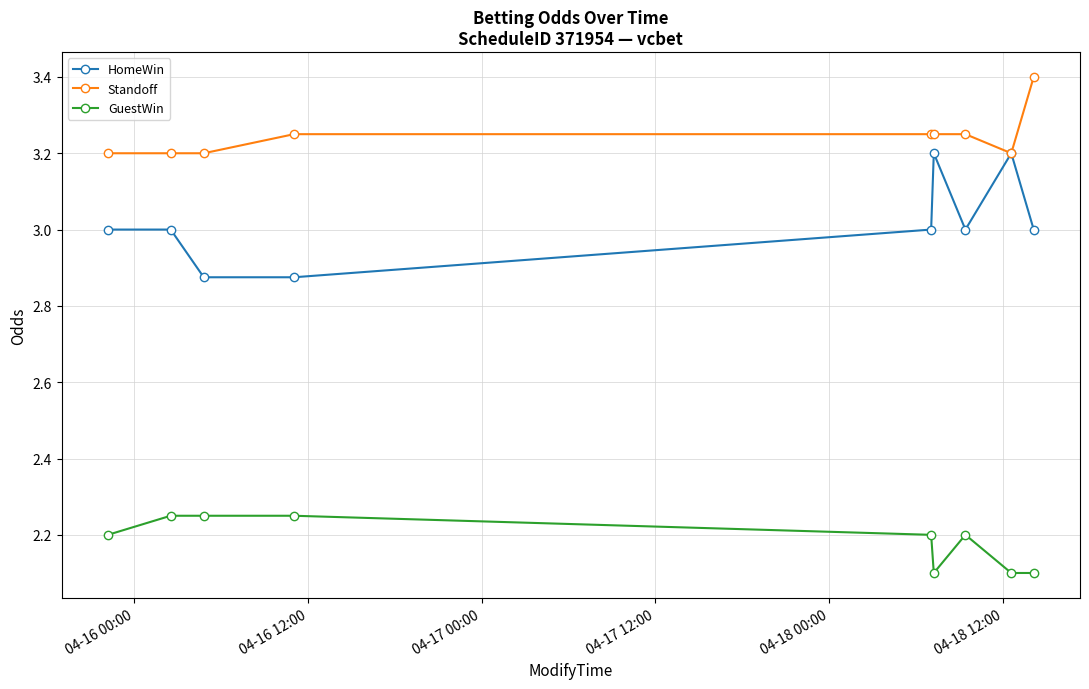

Which series has the largest total across all categories?

Standoff